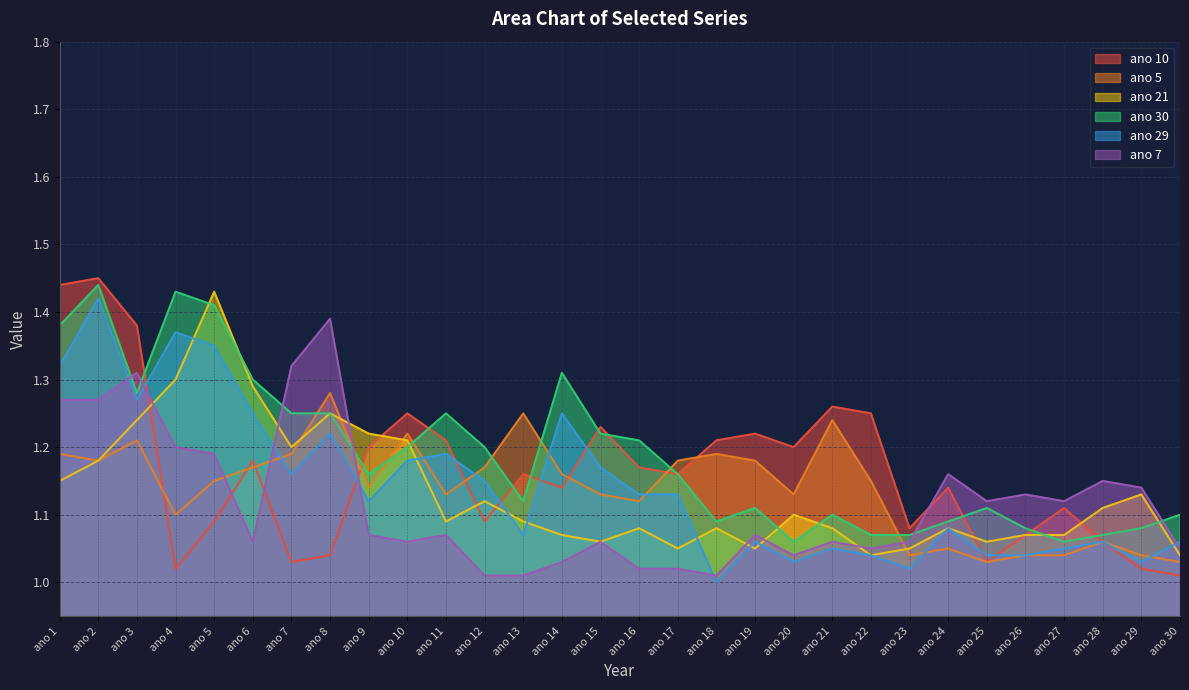

Reading left to right, transcribe all the data shown in this chart.

ano 10: 1.4	1.4	1.4	1.0	1.1	1.2	1.0	1.0	1.2	1.2	1.2	1.1	1.2	1.1	1.2	1.2	1.2	1.2	1.2	1.2	1.3	1.2	1.1	1.1	1.0	1.1	1.1	1.1	1.0	1.0
ano 5: 1.2	1.2	1.2	1.1	1.1	1.2	1.2	1.3	1.1	1.2	1.1	1.2	1.2	1.2	1.1	1.1	1.2	1.2	1.2	1.1	1.2	1.1	1.0	1.1	1.0	1.0	1.0	1.1	1.0	1.0
ano 21: 1.1	1.2	1.2	1.3	1.4	1.3	1.2	1.2	1.2	1.2	1.1	1.1	1.1	1.1	1.1	1.1	1.1	1.1	1.1	1.1	1.1	1.0	1.1	1.1	1.1	1.1	1.1	1.1	1.1	1.0
ano 30: 1.4	1.4	1.3	1.4	1.4	1.3	1.2	1.2	1.2	1.2	1.2	1.2	1.1	1.3	1.2	1.2	1.2	1.1	1.1	1.1	1.1	1.1	1.1	1.1	1.1	1.1	1.1	1.1	1.1	1.1
ano 29: 1.3	1.4	1.3	1.4	1.4	1.2	1.2	1.2	1.1	1.2	1.2	1.1	1.1	1.2	1.2	1.1	1.1	1.0	1.1	1.0	1.1	1.0	1.0	1.1	1.0	1.0	1.1	1.1	1.0	1.1
ano 7: 1.3	1.3	1.3	1.2	1.2	1.1	1.3	1.4	1.1	1.1	1.1	1.0	1.0	1.0	1.1	1.0	1.0	1.0	1.1	1.0	1.1	1.1	1.1	1.2	1.1	1.1	1.1	1.1	1.1	1.1